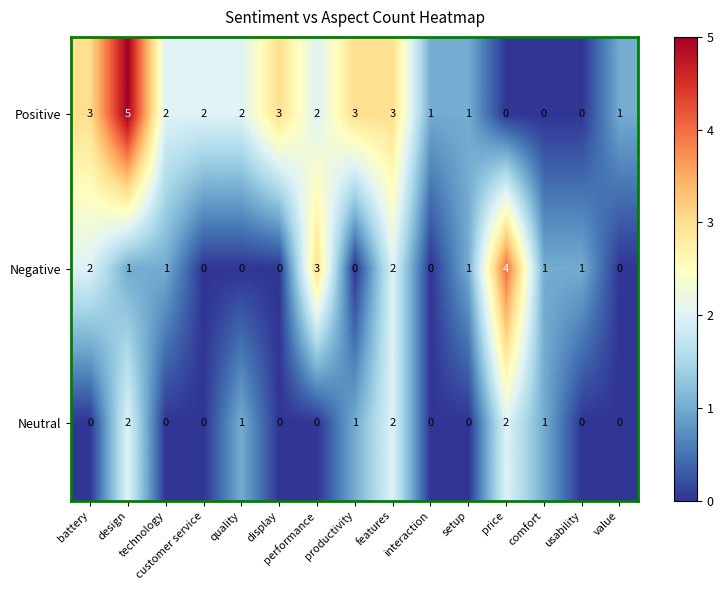

How many distinct data groups are displayed?

3